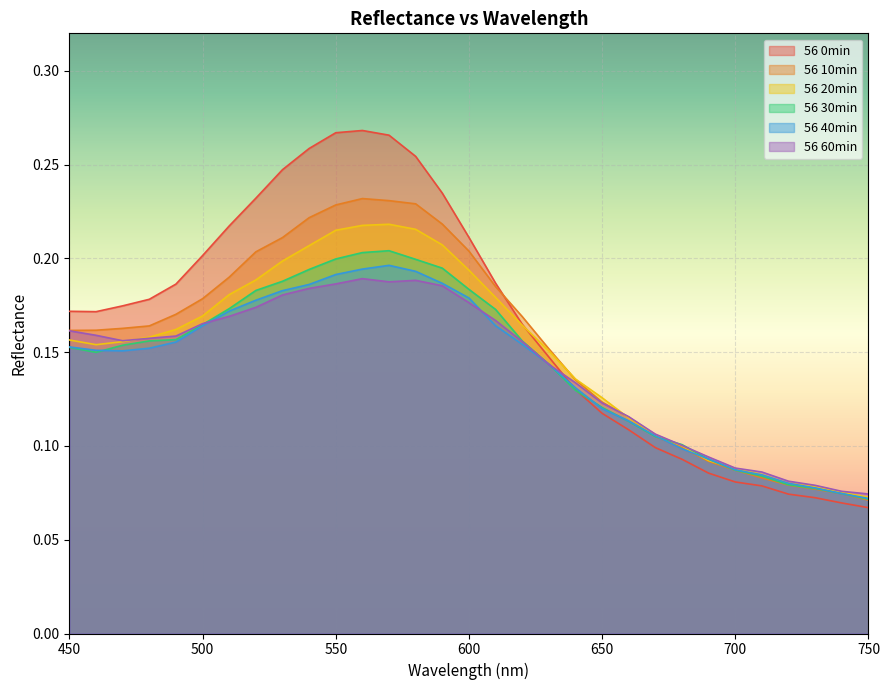

Does the chart display data point markers on the line(s)?

No